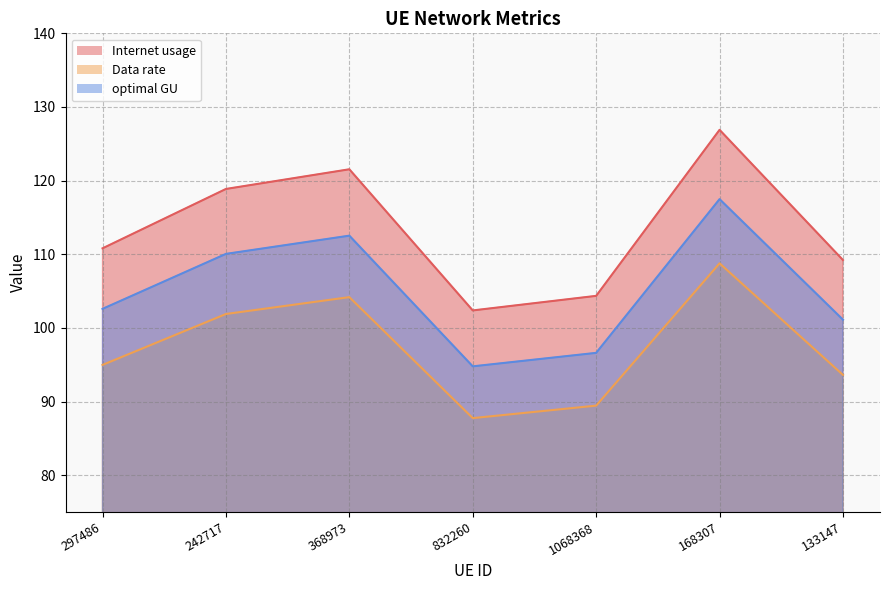

What is the difference between the highest and lowest values at 168307?

18.1